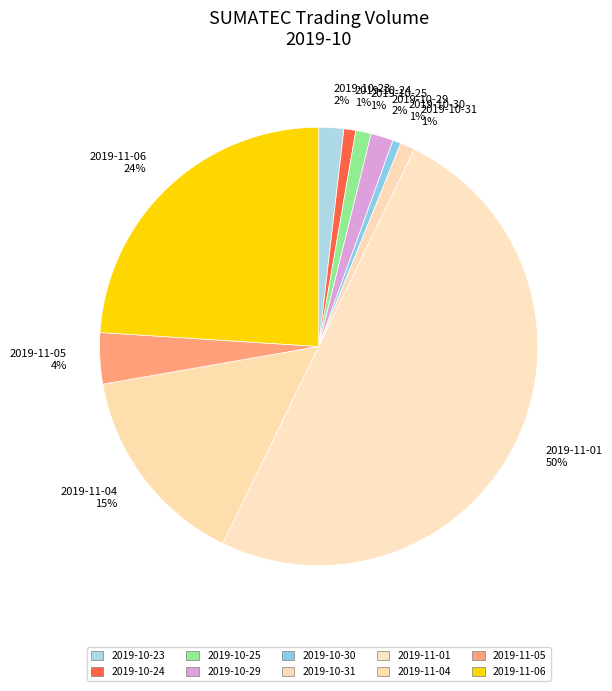

Is the sum of 2019-10-31 and 2019-11-06 greater than half?

No